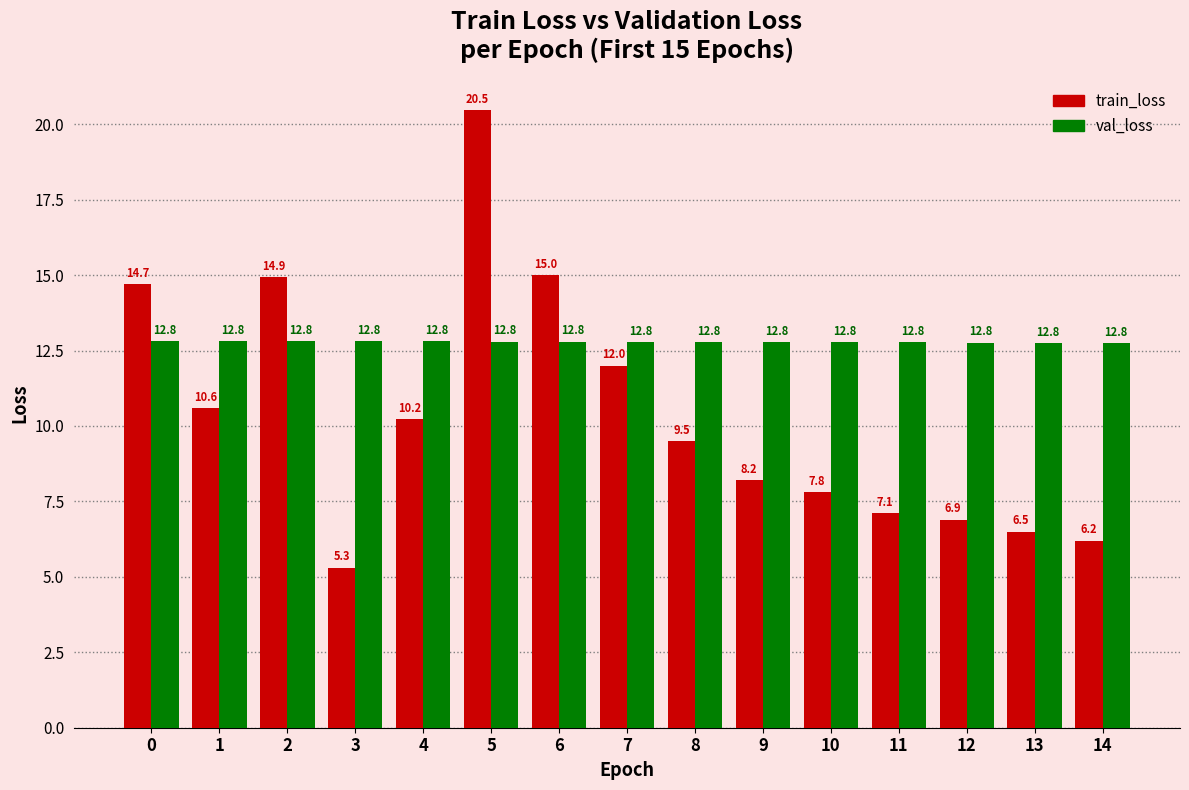

Is it true that train_loss equals 20.3 at 0?

False